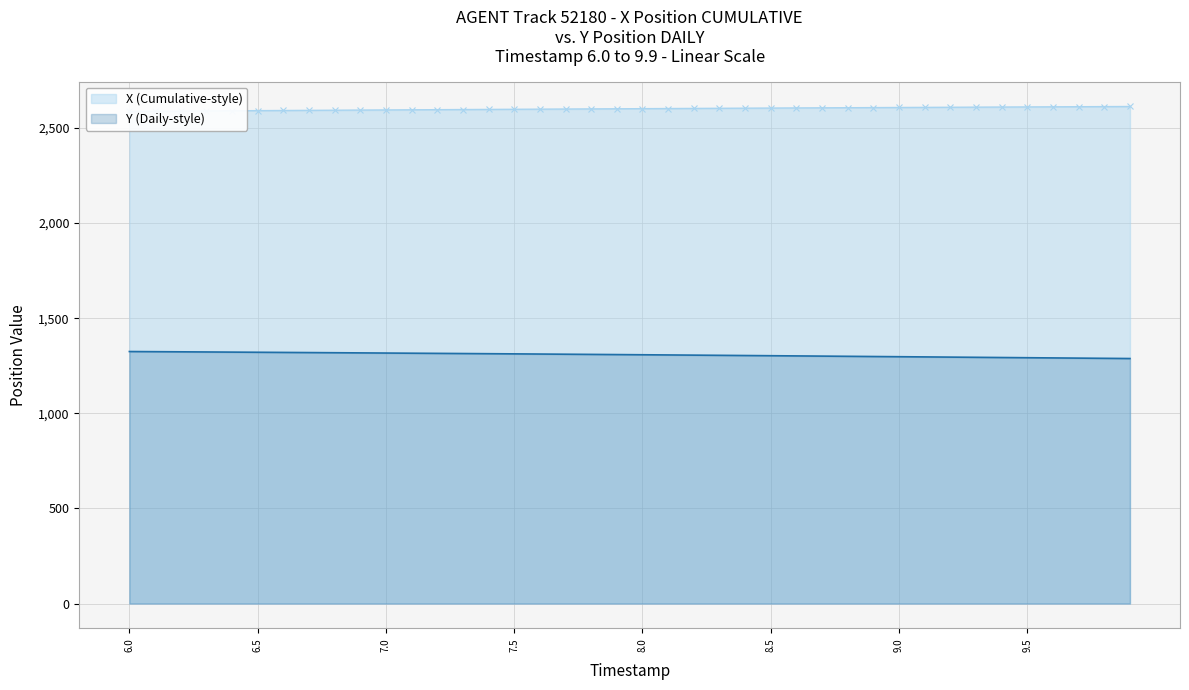

Is the value of X (Cumulative-style) at 7.8 greater than the value of Y (Daily-style) at 6.2?

Yes